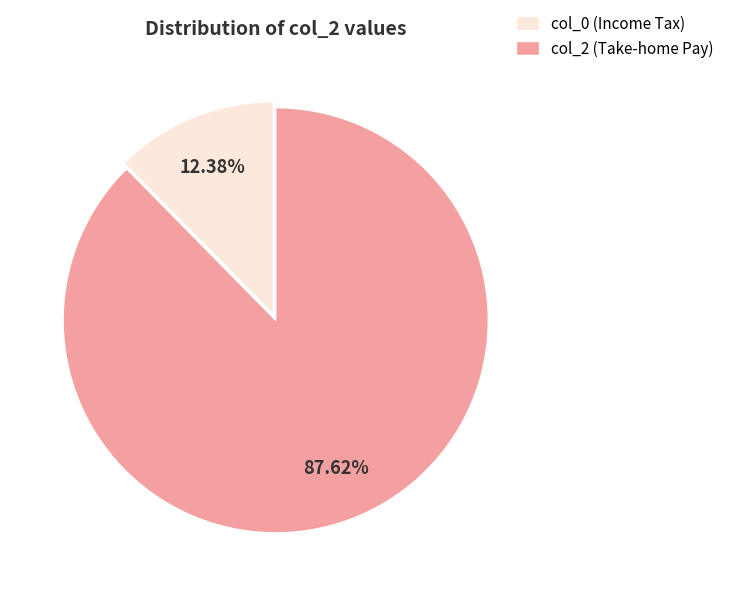

Which slice represents more than half of the pie?

col_2 (Take-home Pay)